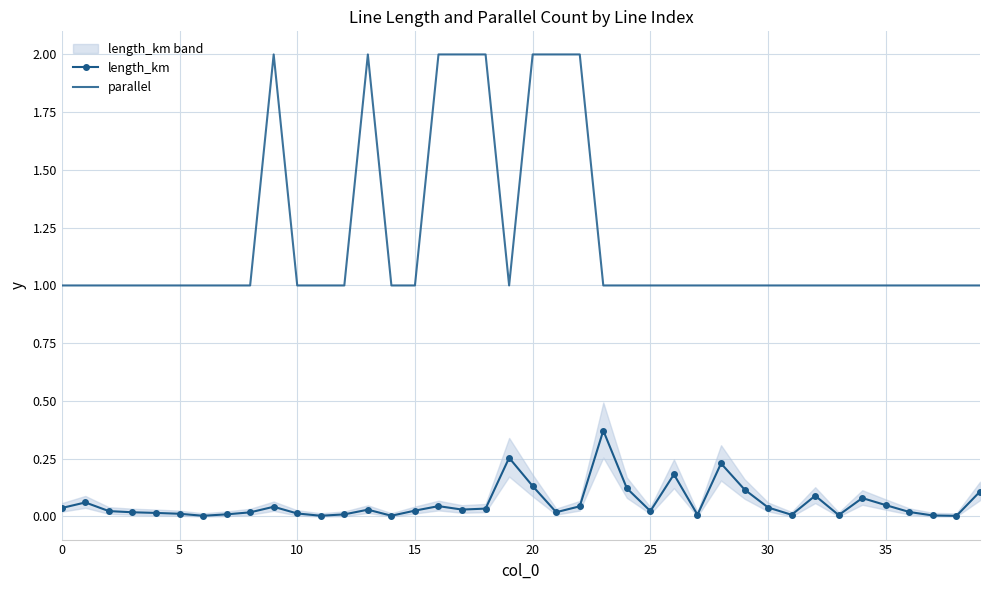

Between 16 and 36, which series saw the biggest shift?

parallel